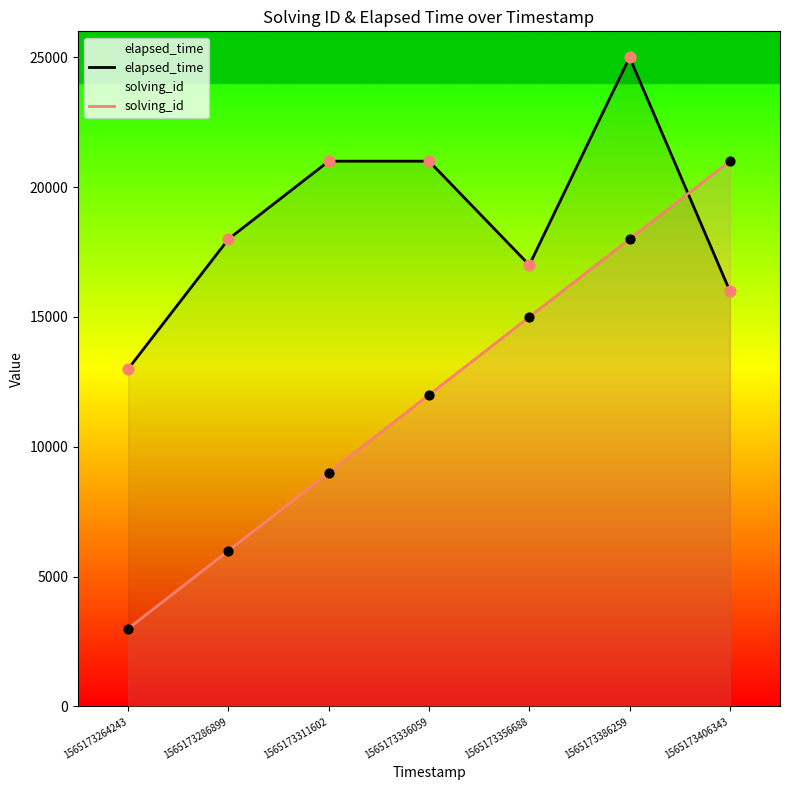

Which series reaches the maximum Y coordinate?

elapsed_time